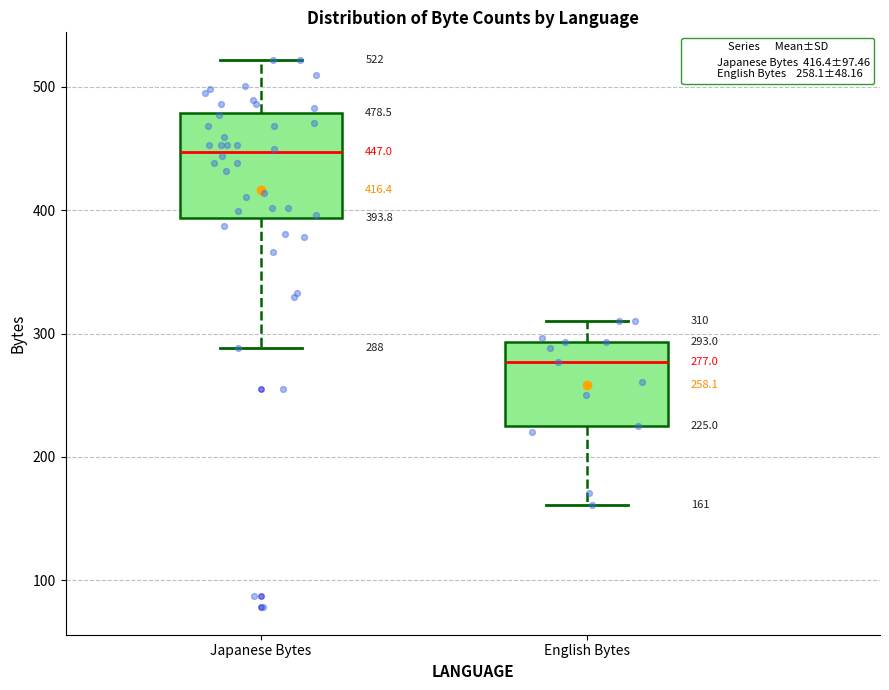

Which box has the highest median line?

Japanese Bytes